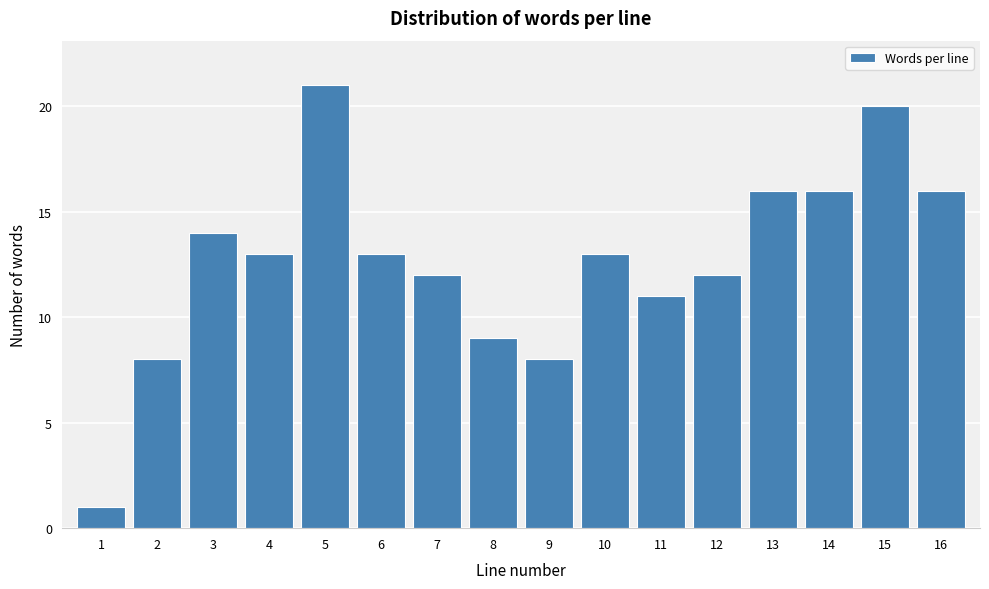

Reading right to left, what are all the values shown in this chart?

16	20	16	16	12	11	13	8	9	12	13	21	13	14	8	1